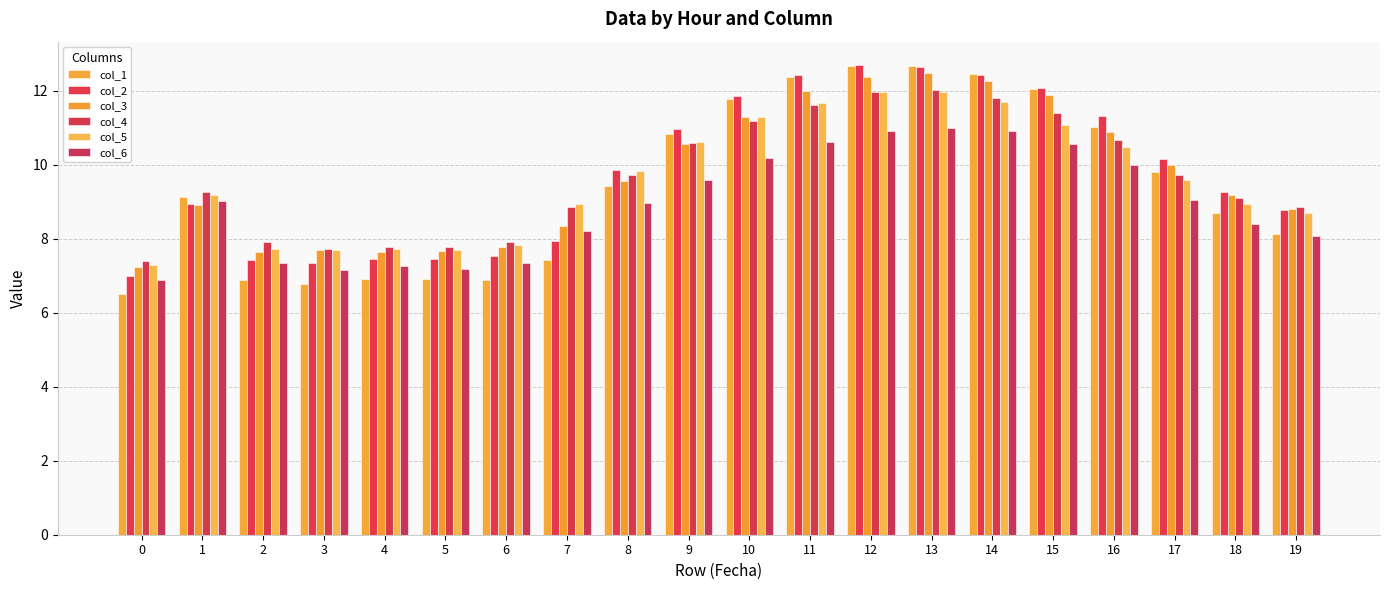

Reading left to right, what are all the values shown in this chart?

col_1: 6.5	9.1	6.9	6.8	6.9	6.9	6.9	7.4	9.4	10.8	11.8	12.4	12.7	12.7	12.5	12.0	11.0	9.8	8.7	8.1
col_2: 7.0	9.0	7.4	7.4	7.4	7.5	7.5	7.9	9.9	11.0	11.9	12.4	12.7	12.6	12.4	12.1	11.3	10.1	9.3	8.8
col_3: 7.2	8.9	7.6	7.7	7.6	7.7	7.8	8.4	9.6	10.6	11.3	12.0	12.4	12.5	12.3	11.9	10.9	10.0	9.2	8.8
col_4: 7.4	9.3	7.9	7.7	7.8	7.8	7.9	8.8	9.7	10.6	11.2	11.6	12.0	12.0	11.8	11.4	10.7	9.7	9.1	8.9
col_5: 7.3	9.2	7.7	7.7	7.7	7.7	7.8	8.9	9.8	10.6	11.3	11.7	12.0	12.0	11.7	11.1	10.5	9.6	8.9	8.7
col_6: 6.9	9.0	7.3	7.2	7.3	7.2	7.3	8.2	9.0	9.6	10.2	10.6	10.9	11.0	10.9	10.6	10.0	9.0	8.4	8.1